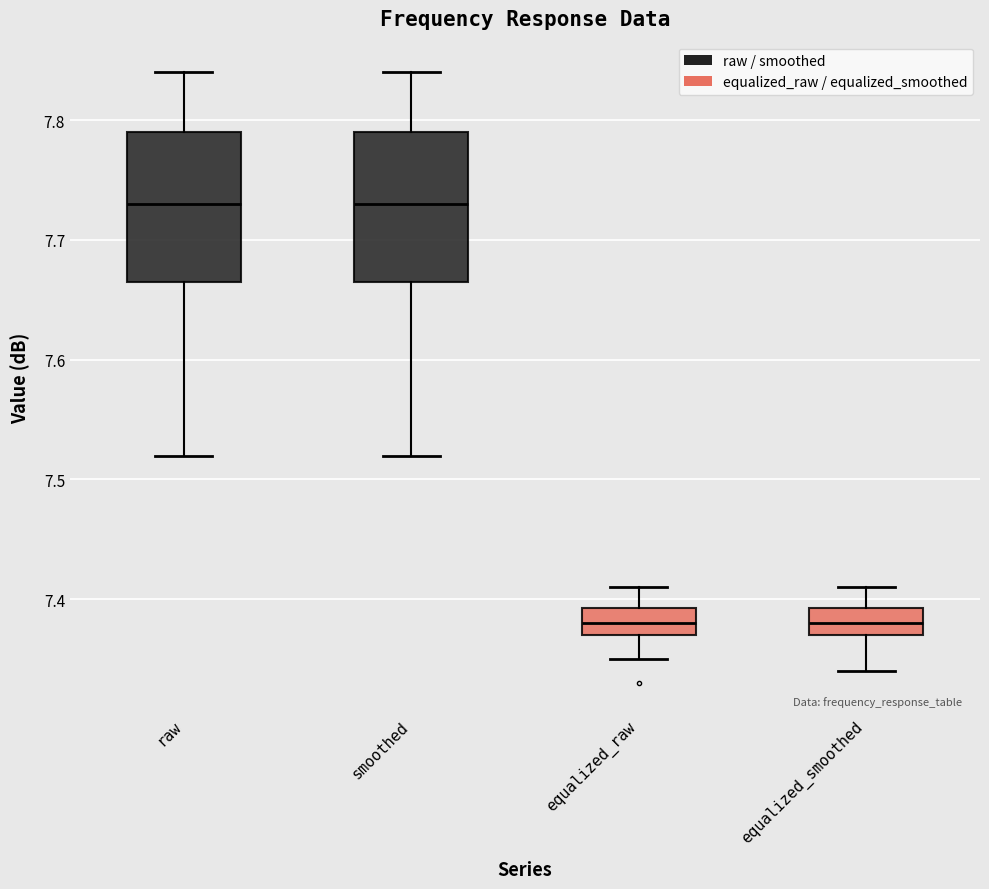

Reading left to right, read every box against the y-axis: the position of its median line, the range the box covers, and the ends of its whiskers. The values are not printed on the chart, so give them approximately, as read against the axis.

raw: median 7.73, box 7.67 to 7.79, whiskers 7.52 to 7.84
smoothed: median 7.73, box 7.67 to 7.79, whiskers 7.52 to 7.84
equalized_raw: median 7.38, box 7.37 to 7.39, whiskers 7.35 to 7.41
equalized_smoothed: median 7.38, box 7.37 to 7.39, whiskers 7.34 to 7.41